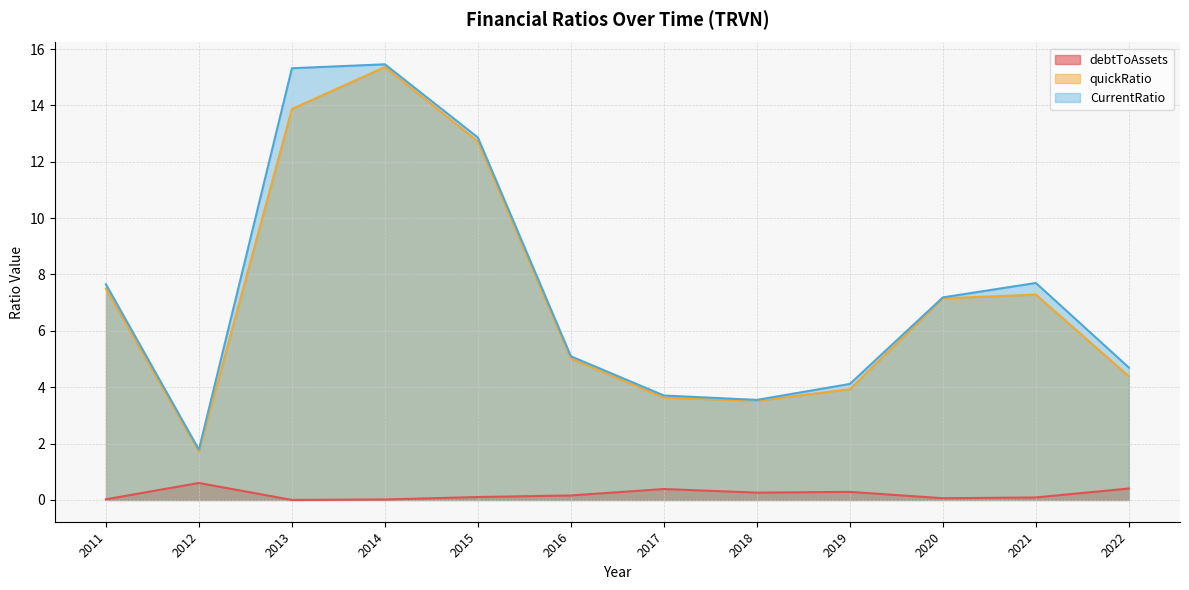

Which series has the largest total across all categories?

CurrentRatio